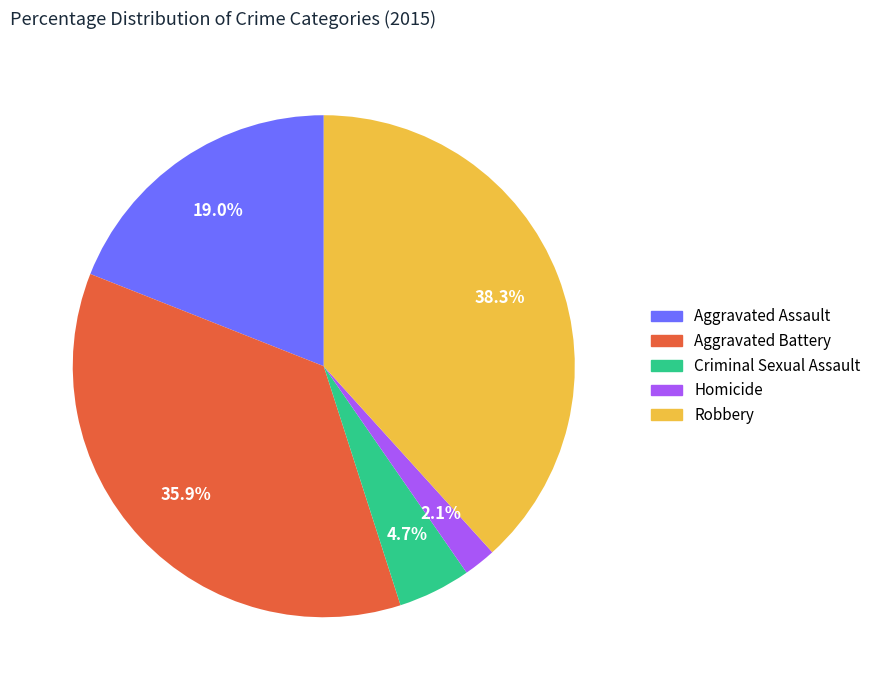

Which category has the biggest portion of the pie?

Robbery